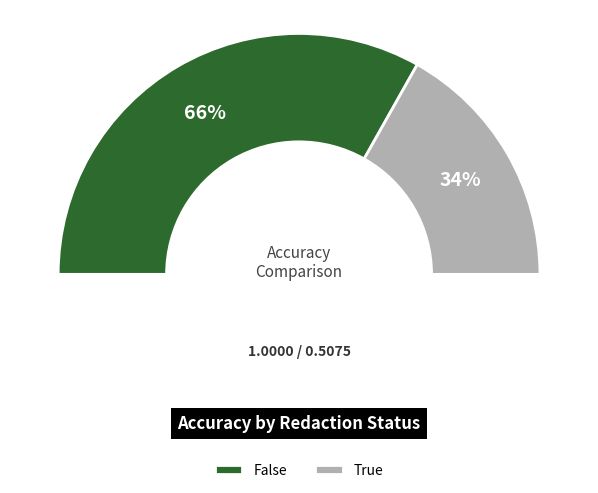

What percentage do False and True together represent?

100.0%